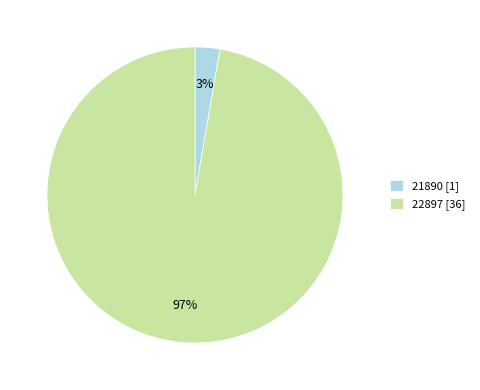

How many segments does this pie chart have?

2